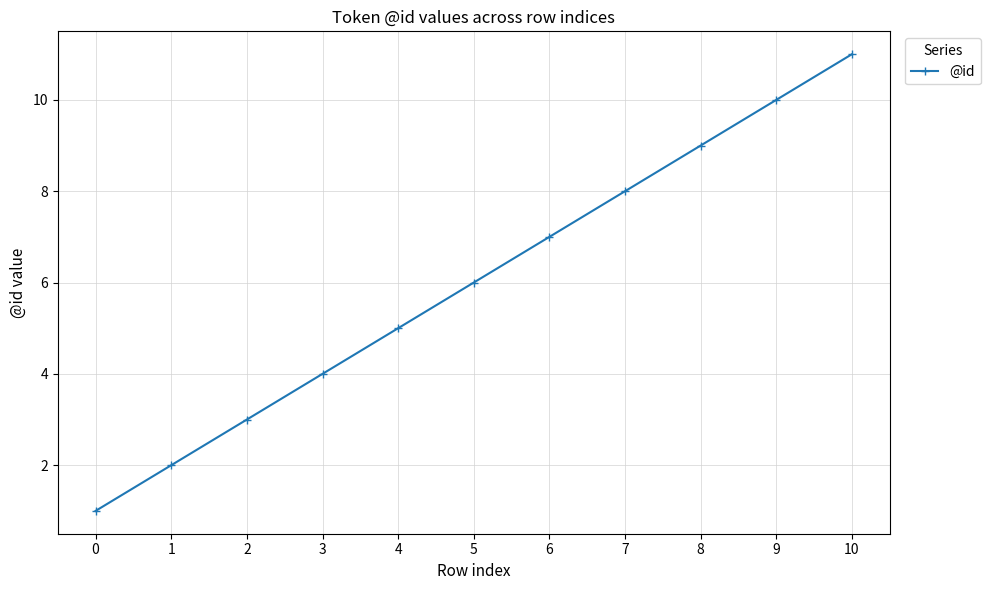

List the labels in order of value, smallest first.

0, 1, 2, 3, 4, 5, 6, 7, 8, 9, 10